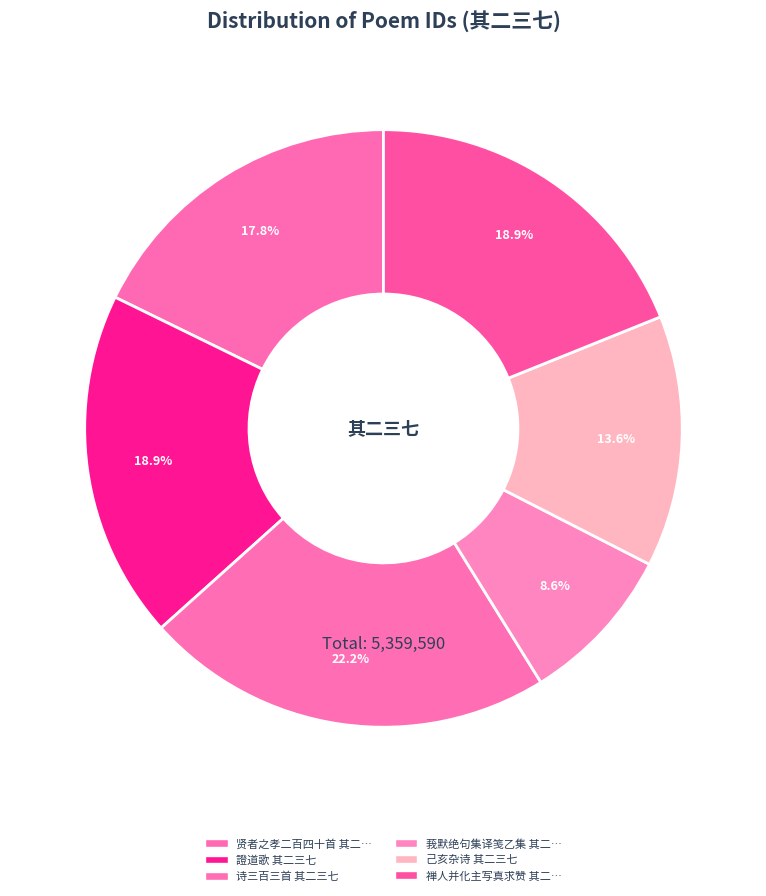

Count the number of slices in the pie.

6